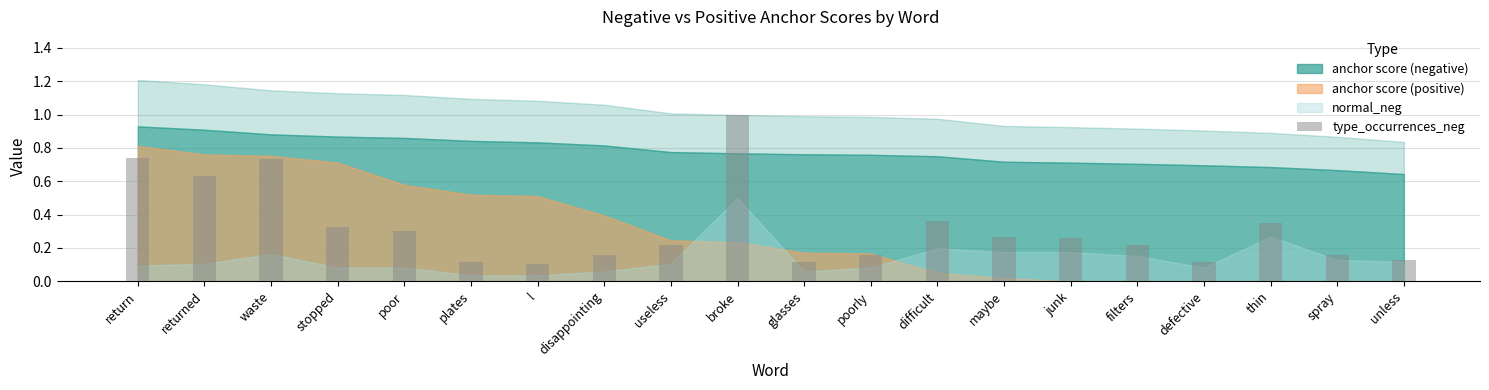

How many values are between 0 and 1?

20